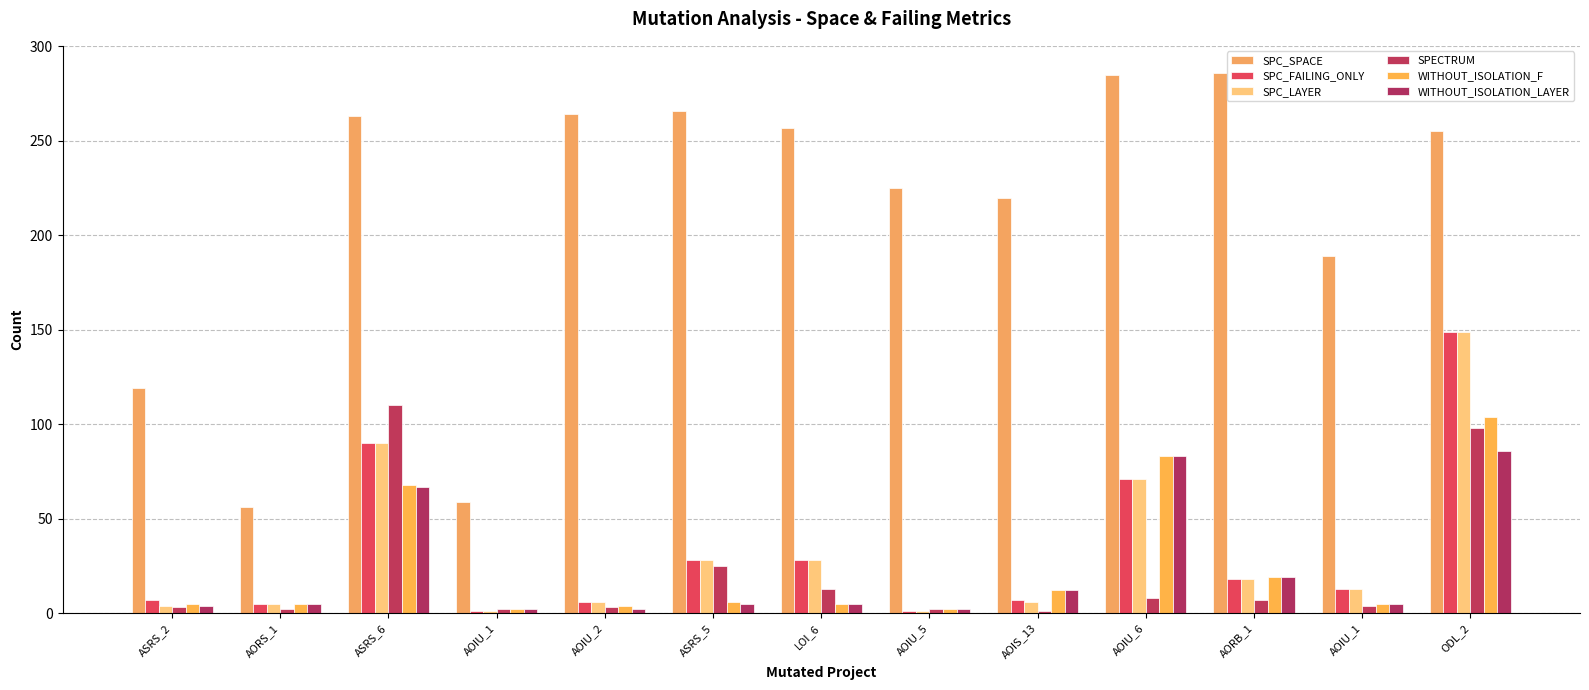

Which label corresponds to the largest value in the chart?

AORB_1